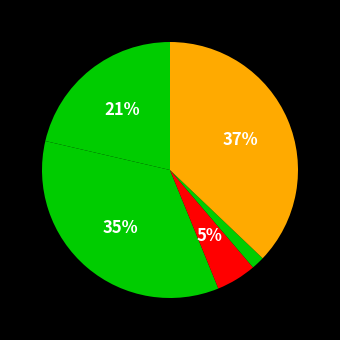

How many slices are in this pie chart?

5